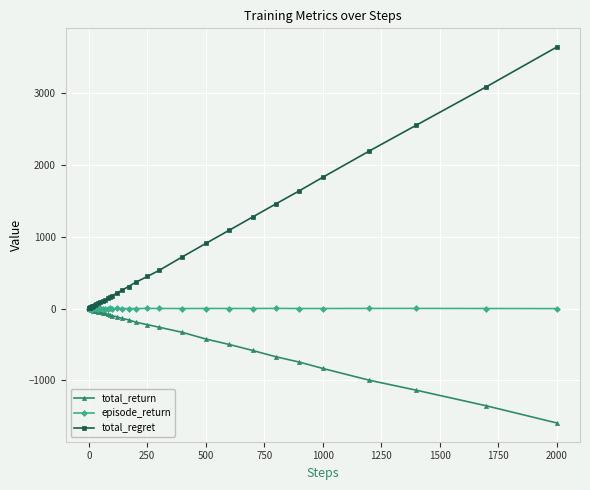

How many lines are shown in the chart?

3